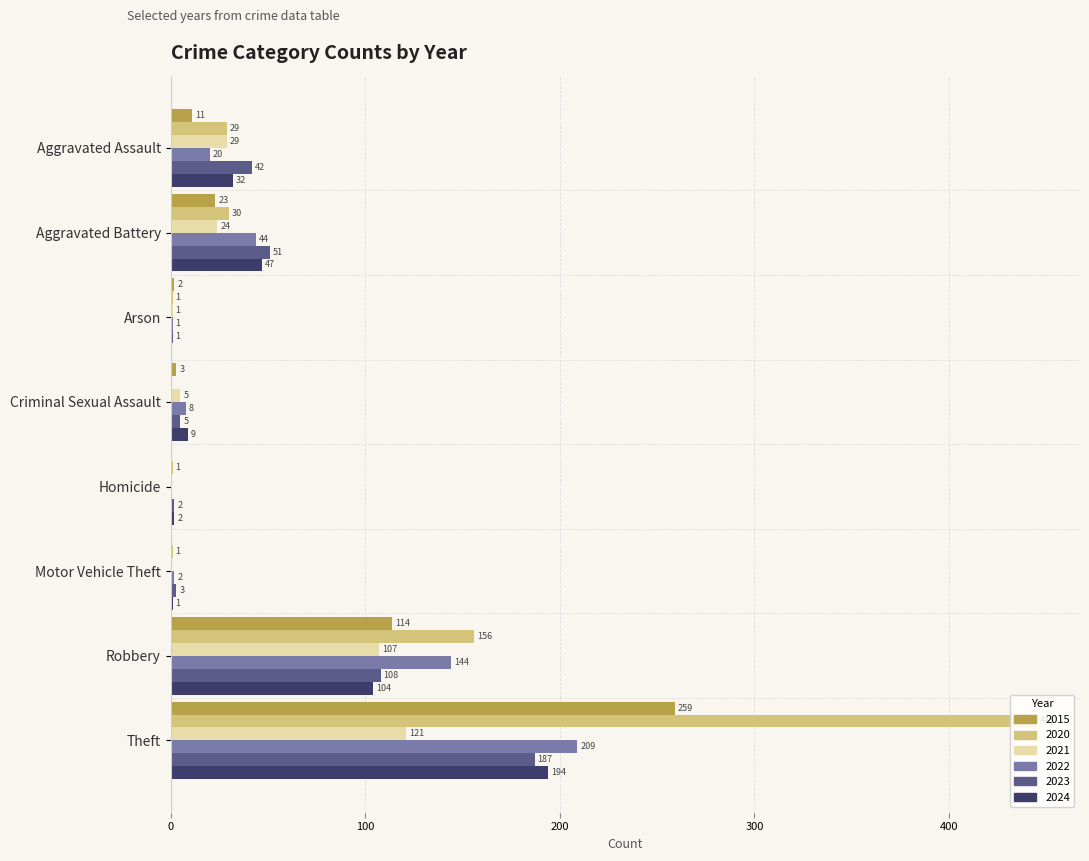

At which category does the chart reach its peak across all series?

Theft